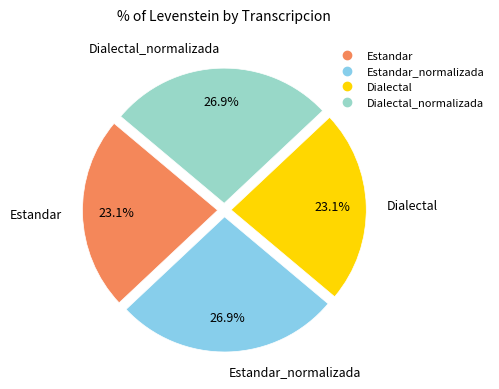

Is there any slice that represents more than half of the pie?

No